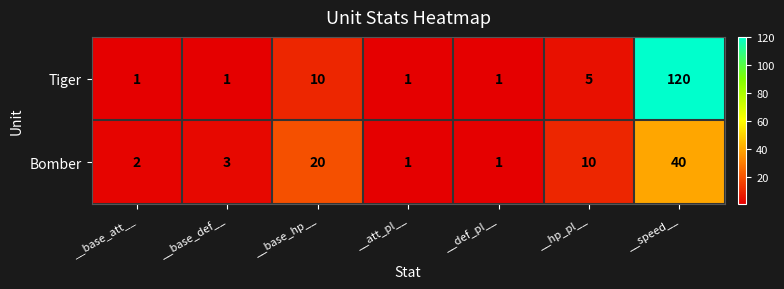

Which category has the highest value across all series?

__speed__